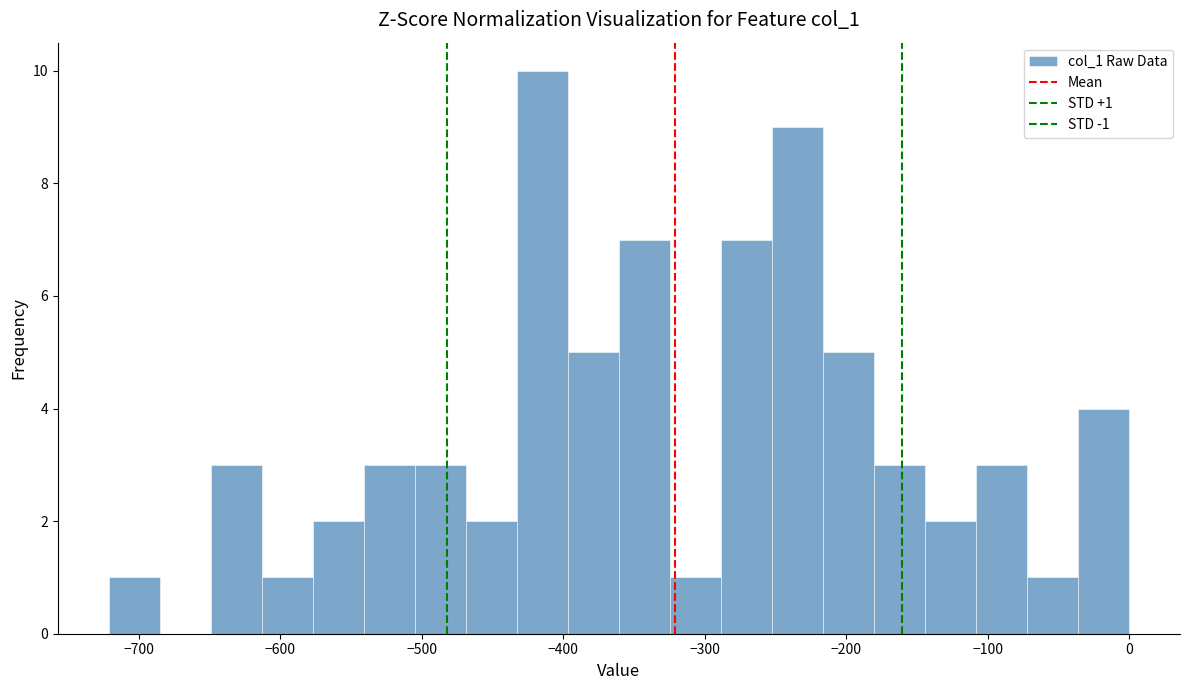

Read against the x-axis, roughly where is the centre of the tallest bar?

-410